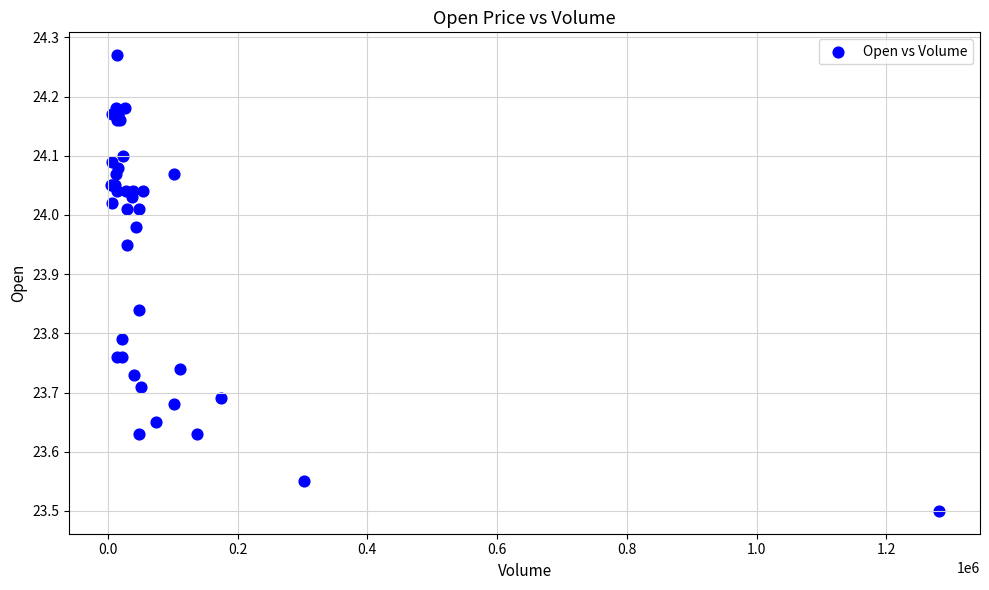

What Y value in the scatter plot is closest to 23?

23.5